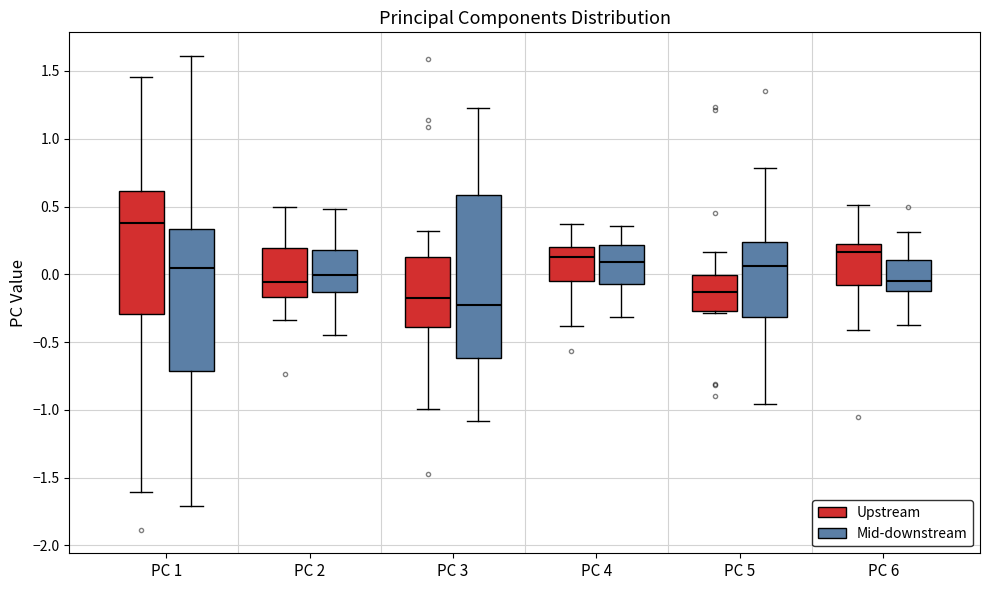

Which box is the tallest, from its lower edge to its upper edge?

PC 3 (Mid-downstream)